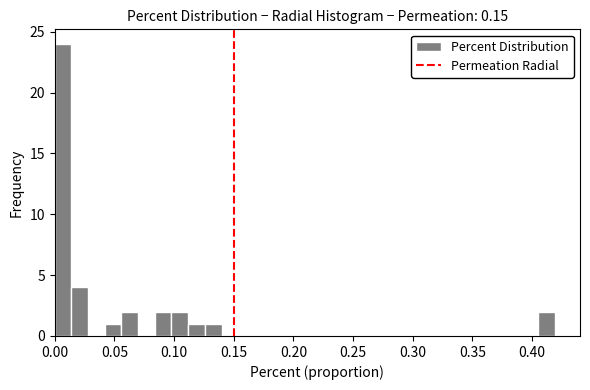

Around what value on the x-axis is the tallest bar? Give the approximate position of its centre, as read against the axis.

0.005